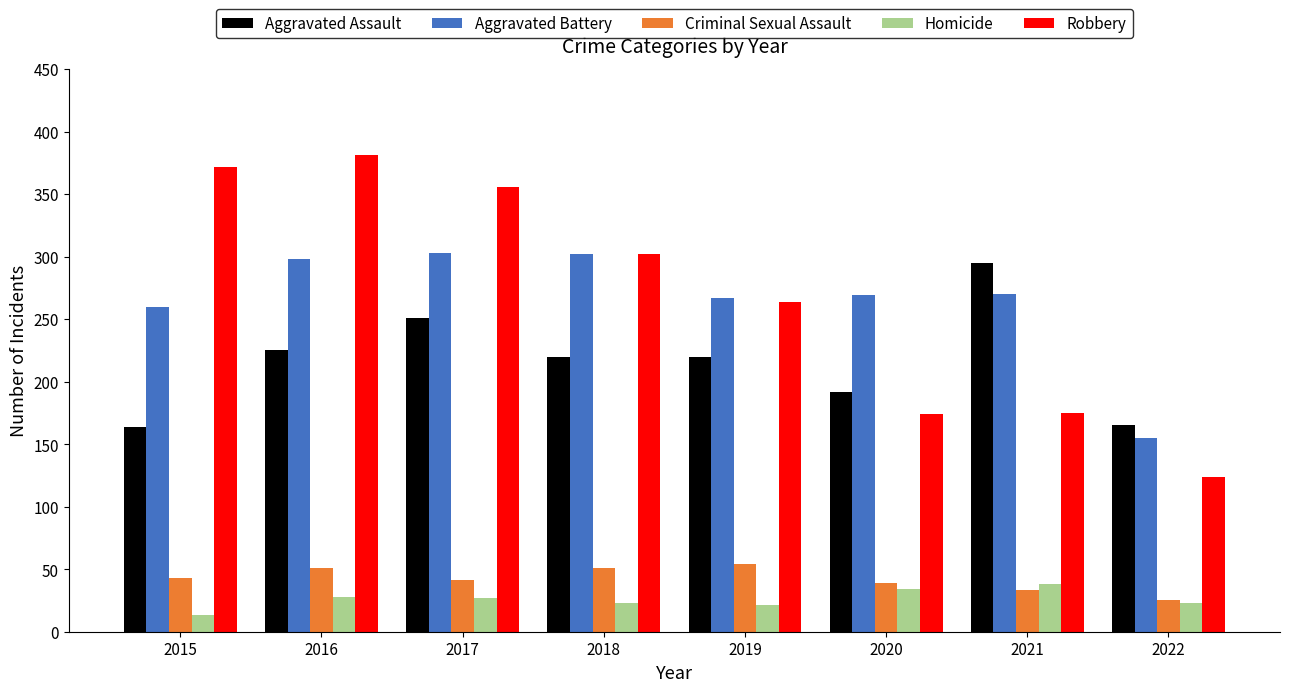

Count the number of data series in this chart.

5